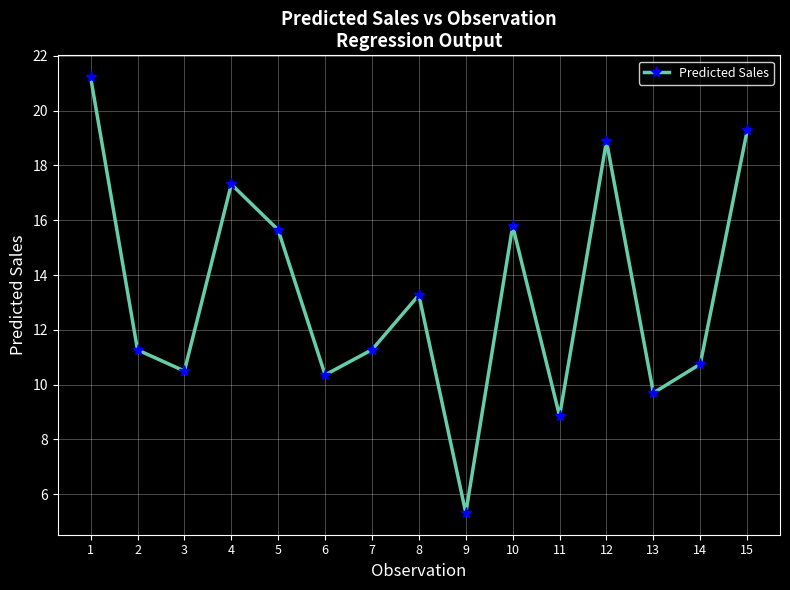

What value does the data have at 10?

15.8